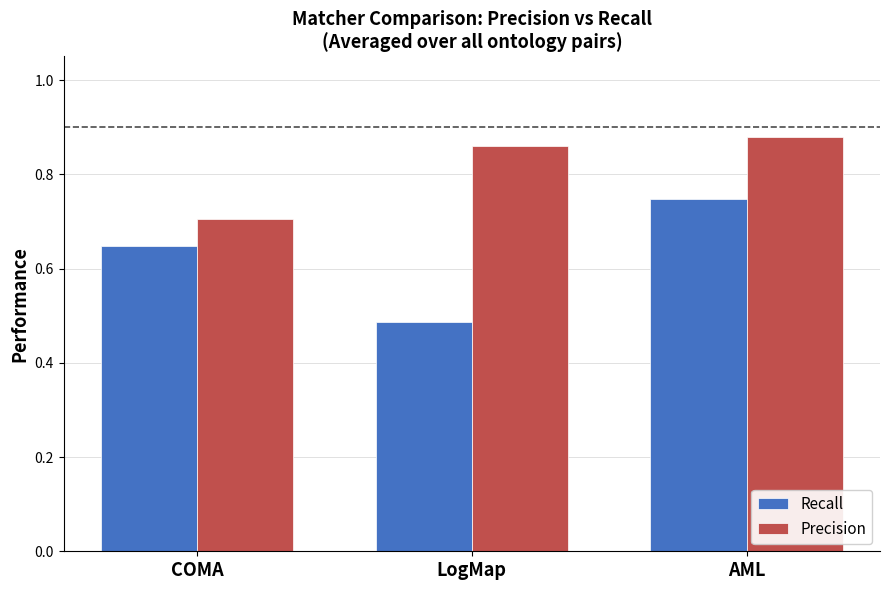

What is the label of the 3rd bar from the left?

AML